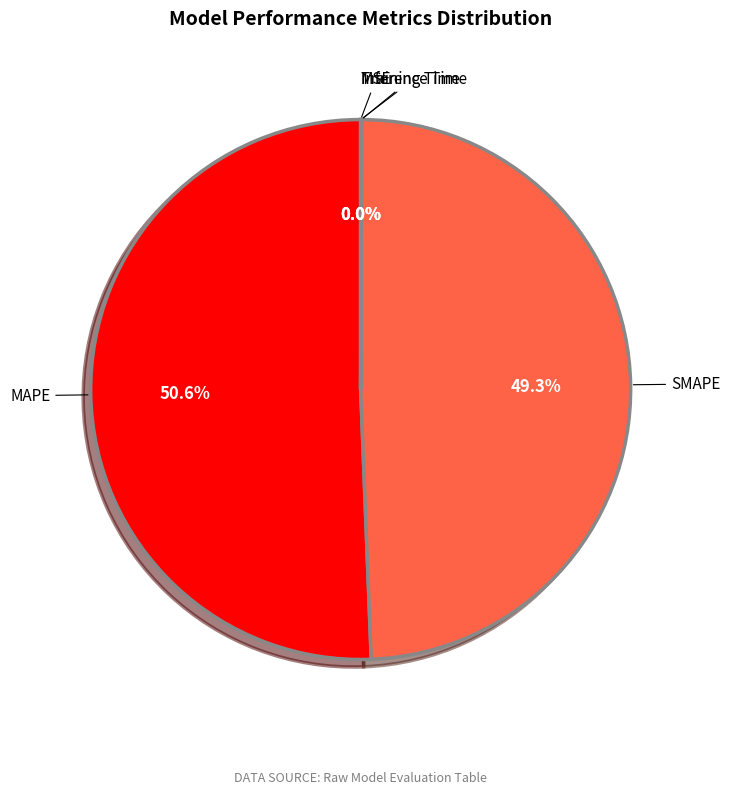

Which category has the biggest portion of the pie?

MAPE